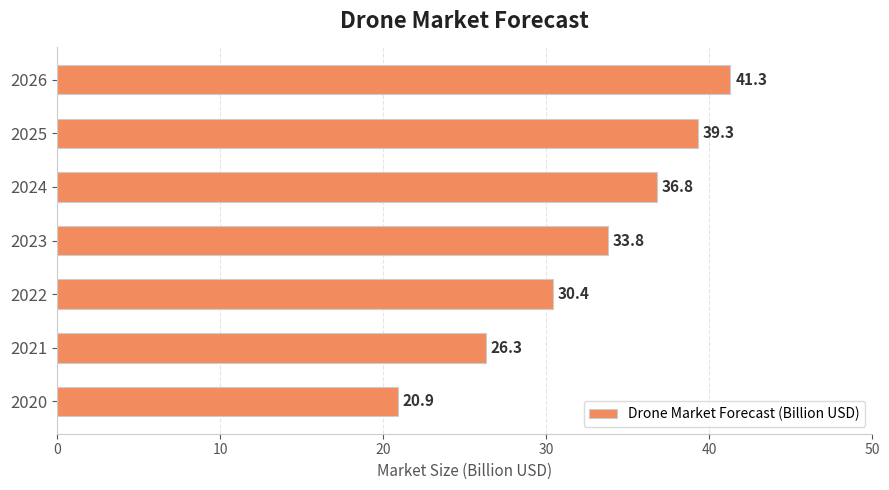

Approximately how many times larger is the value at 2026 compared to 2024?

1.1